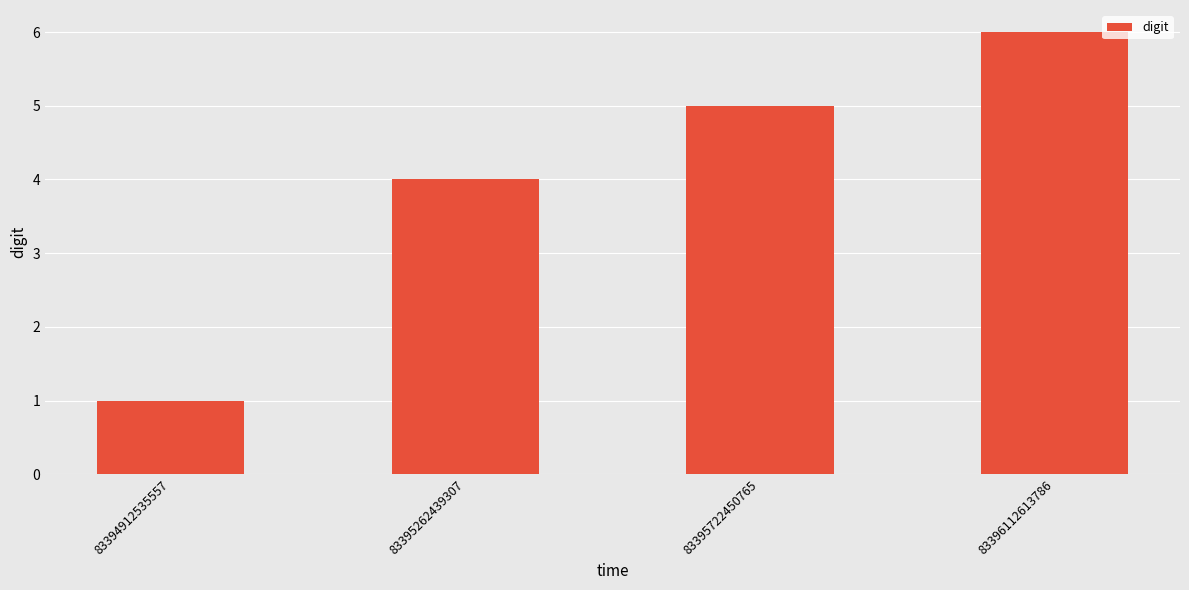

Rank the categories by value from lowest to highest.

83394912535557, 83395262439307, 83395722450765, 83396112613786